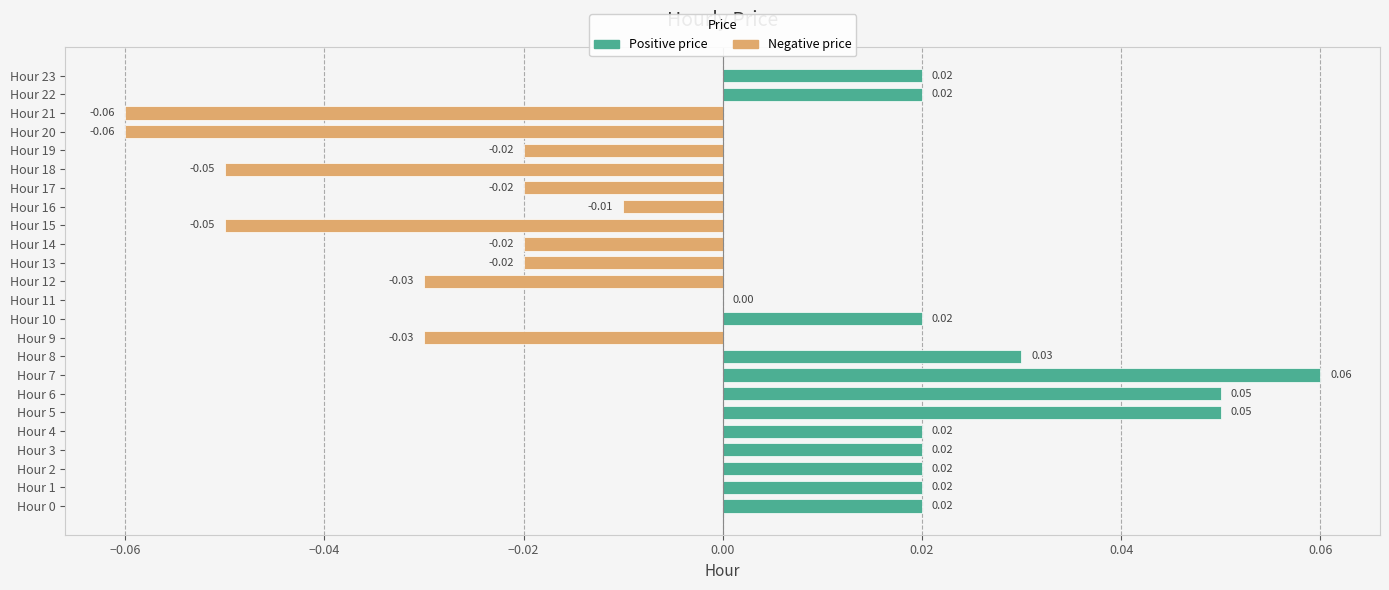

Between Hour 11 and Hour 20, which is larger?

Hour 11